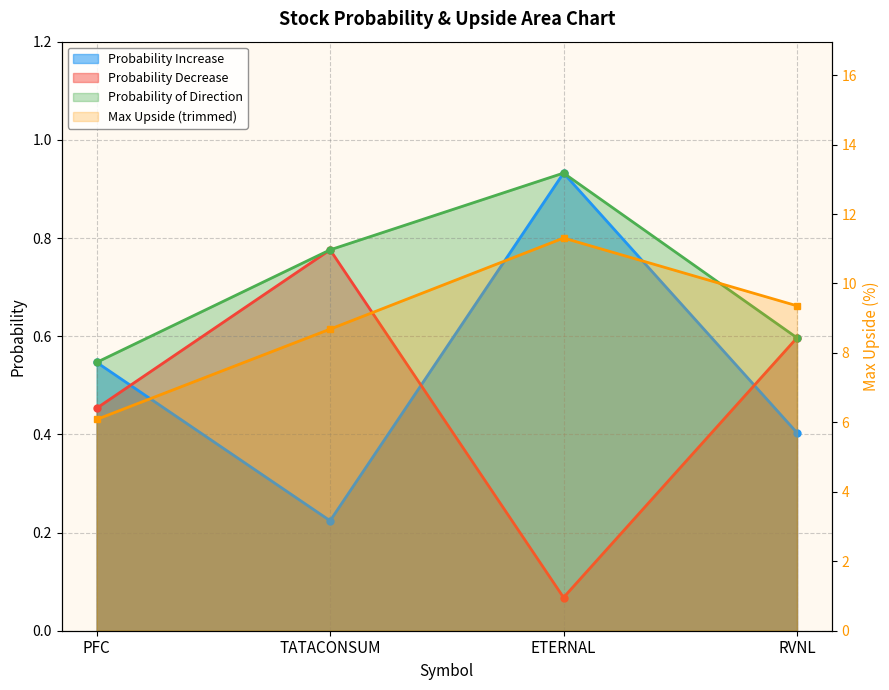

Reading right to left, list all the values displayed in this chart.

RVNL=9.4	ETERNAL=11.3	TATACONSUM=8.7	PFC=6.1